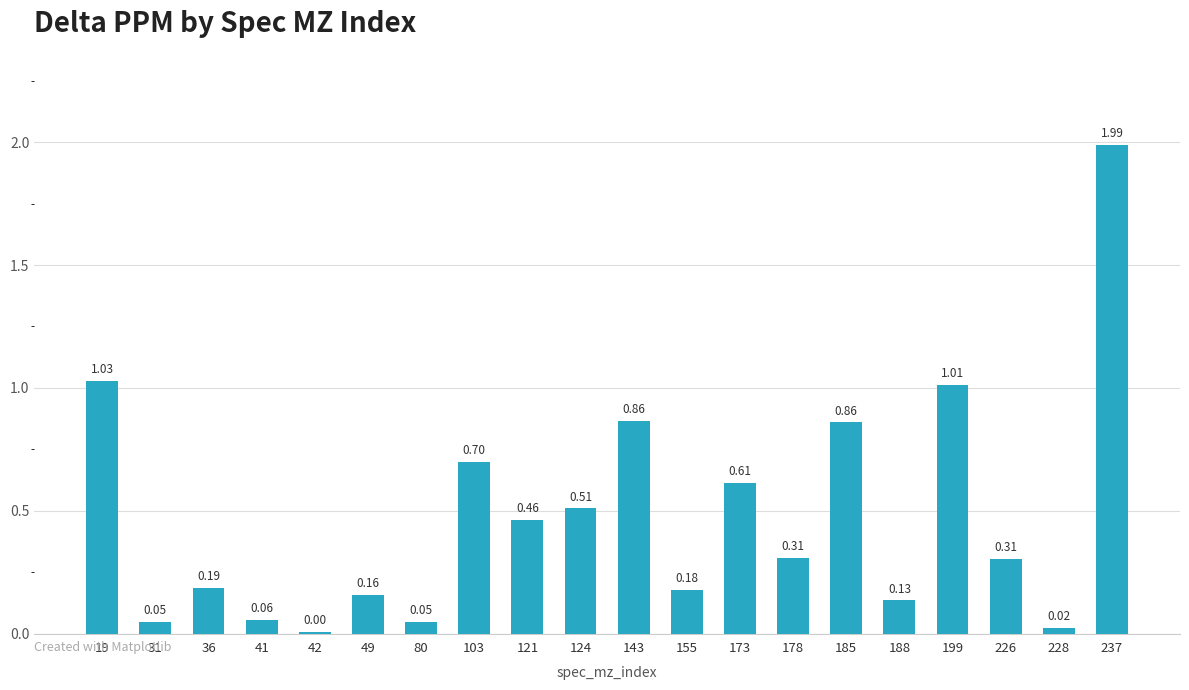

Which has a higher value, 80 or 155?

155